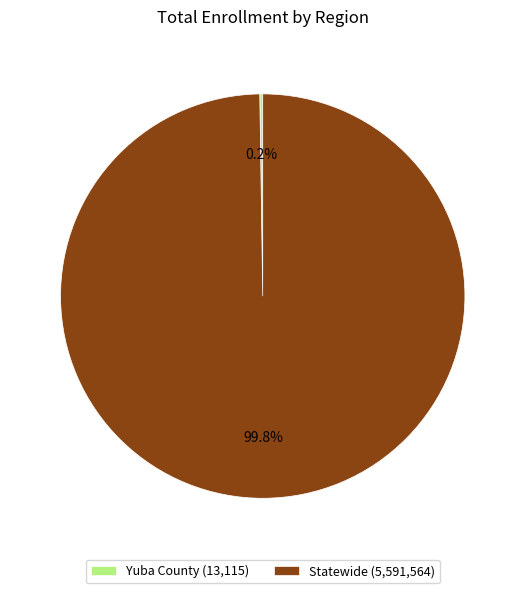

What portion of the pie excludes Statewide (5,591,564)?

0.2%